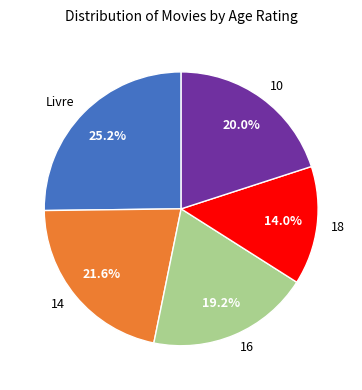

How many segments does this pie chart have?

5